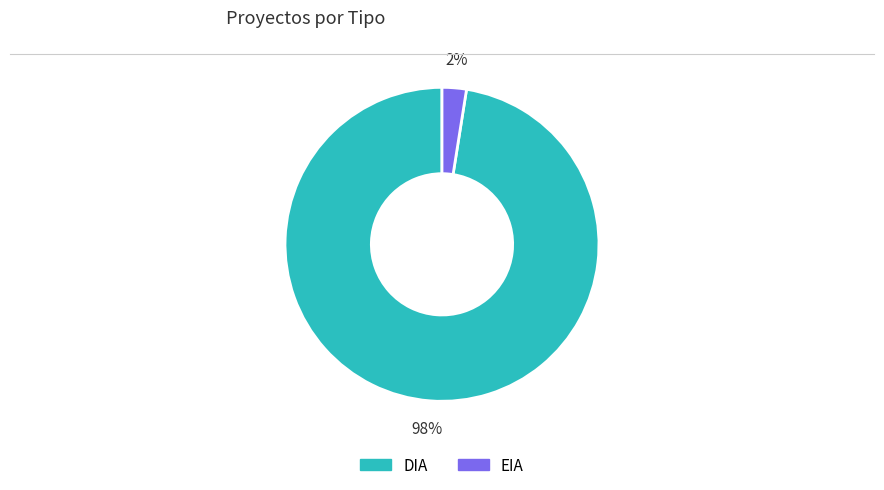

Count the number of slices in the pie.

2